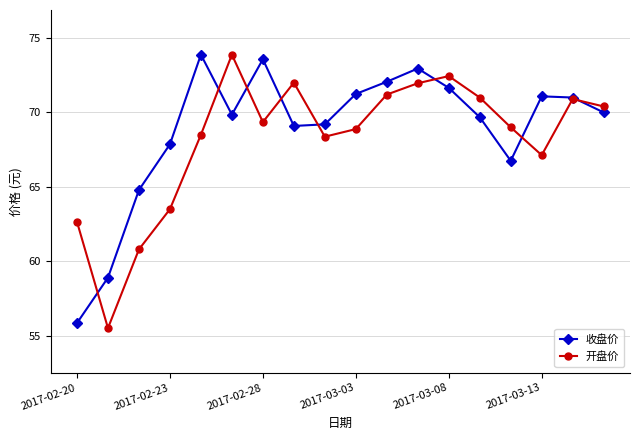

What is the lowest value of the 收盘价 series?

55.9